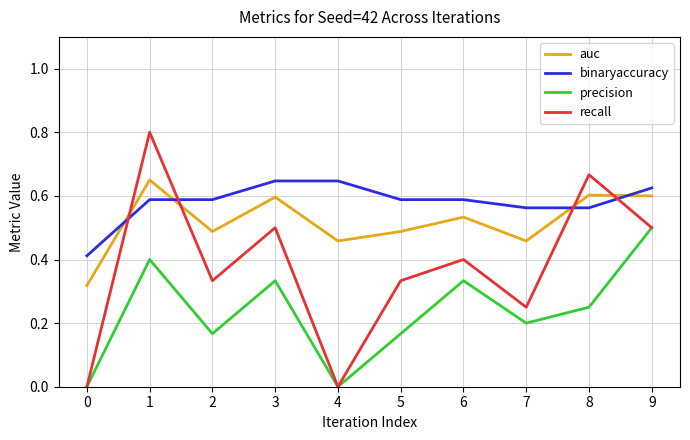

What is the greatest value displayed?

0.8